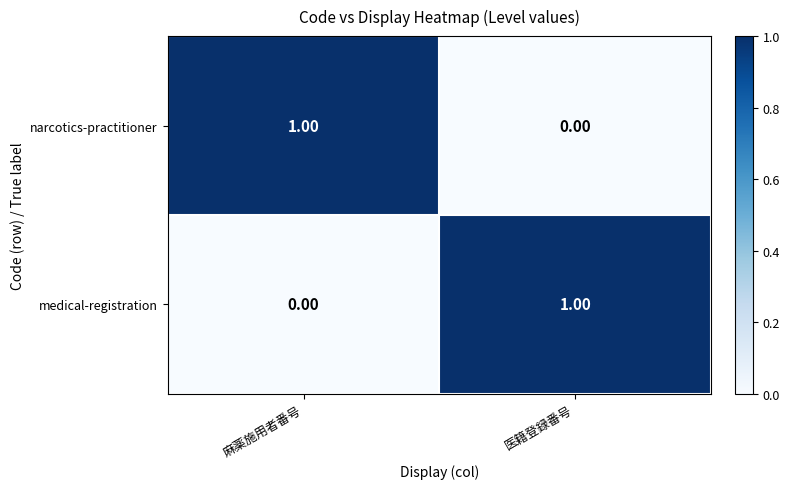

Rank the categories by narcotics-practitioner value from lowest to highest.

医籍登録番号, 麻薬施用者番号